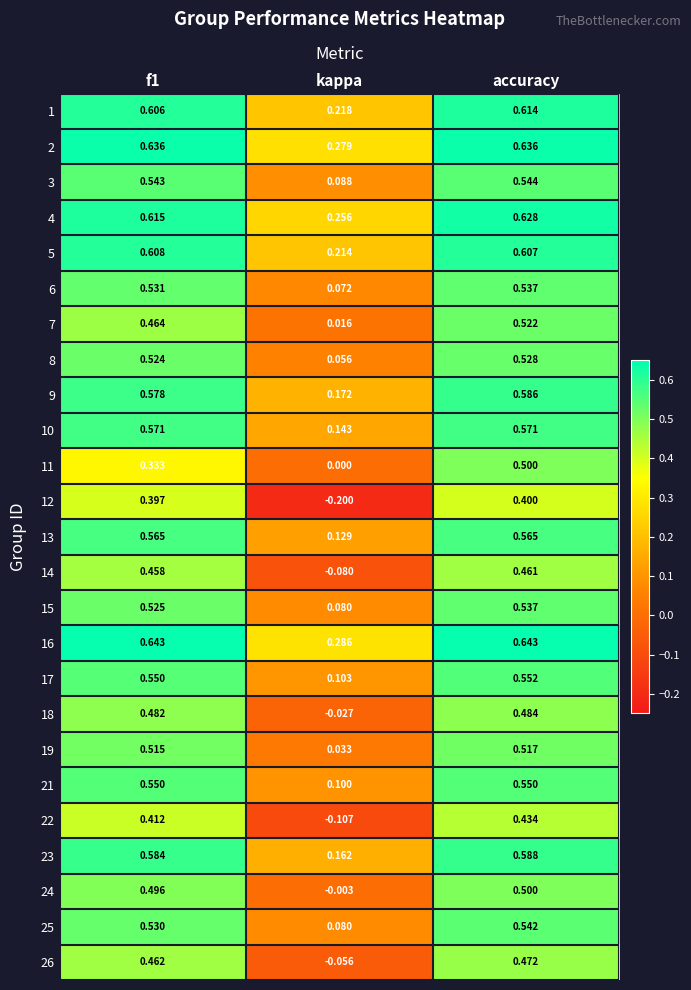

At which label does 3 reach its peak?

accuracy